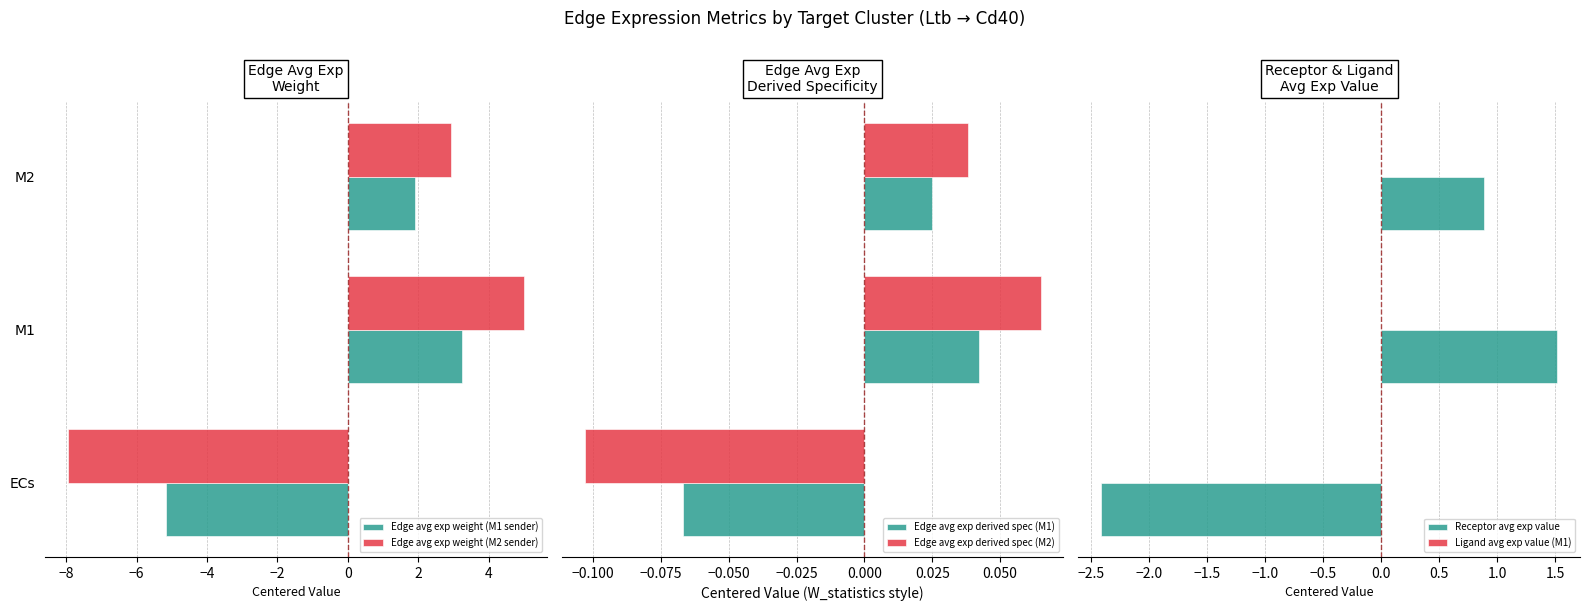

Are the bars horizontal?

Yes